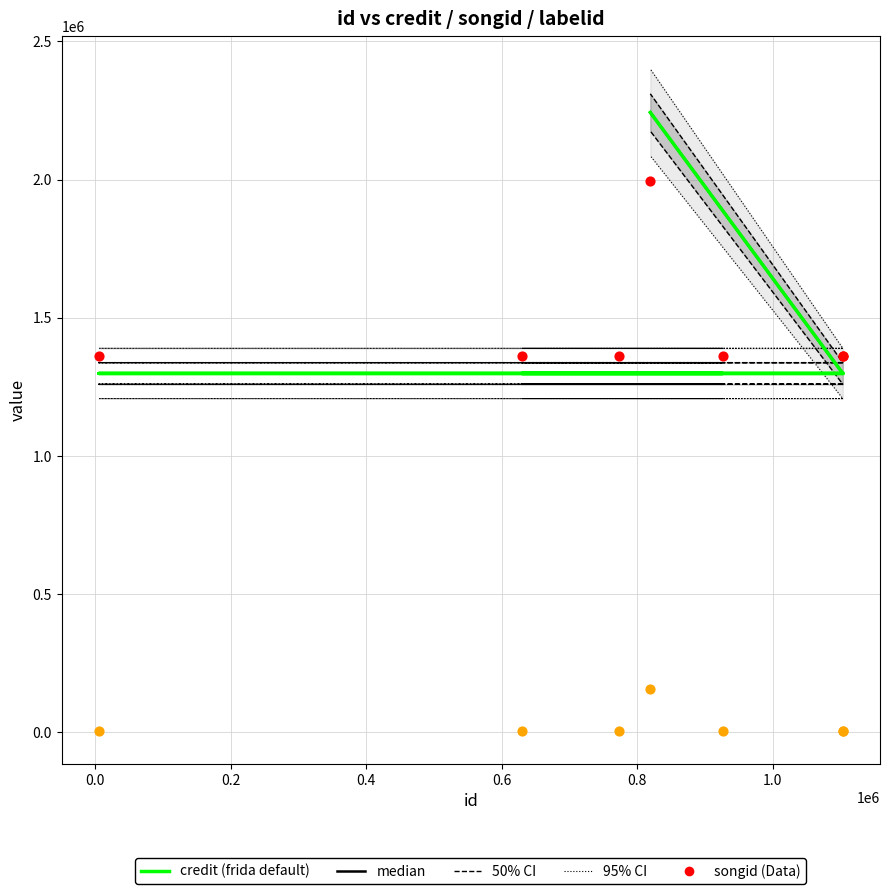

Is the value of 50% CI at −0.2 greater than the value of credit (frida default) at −0.2?

No